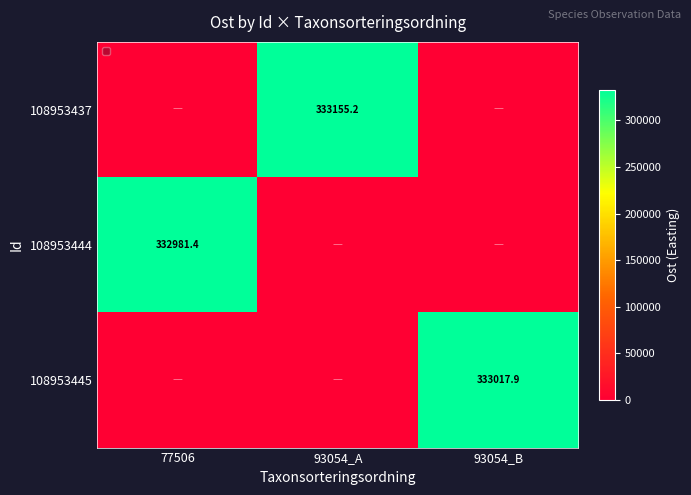

Is it true that 108953444 equals 332981.4 at 77506?

True